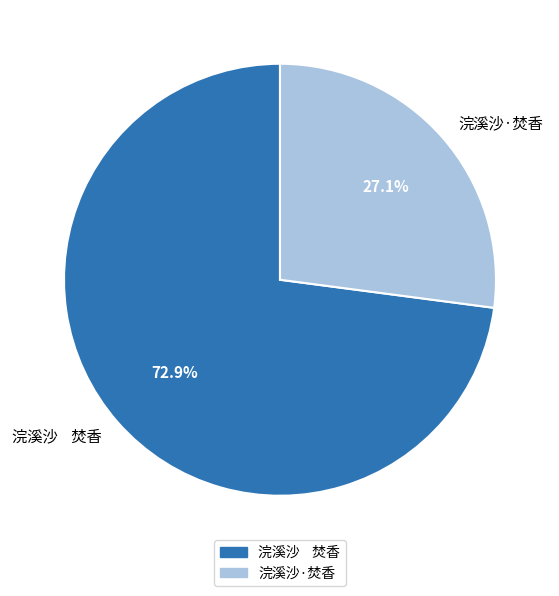

How many slices are in this pie chart?

2